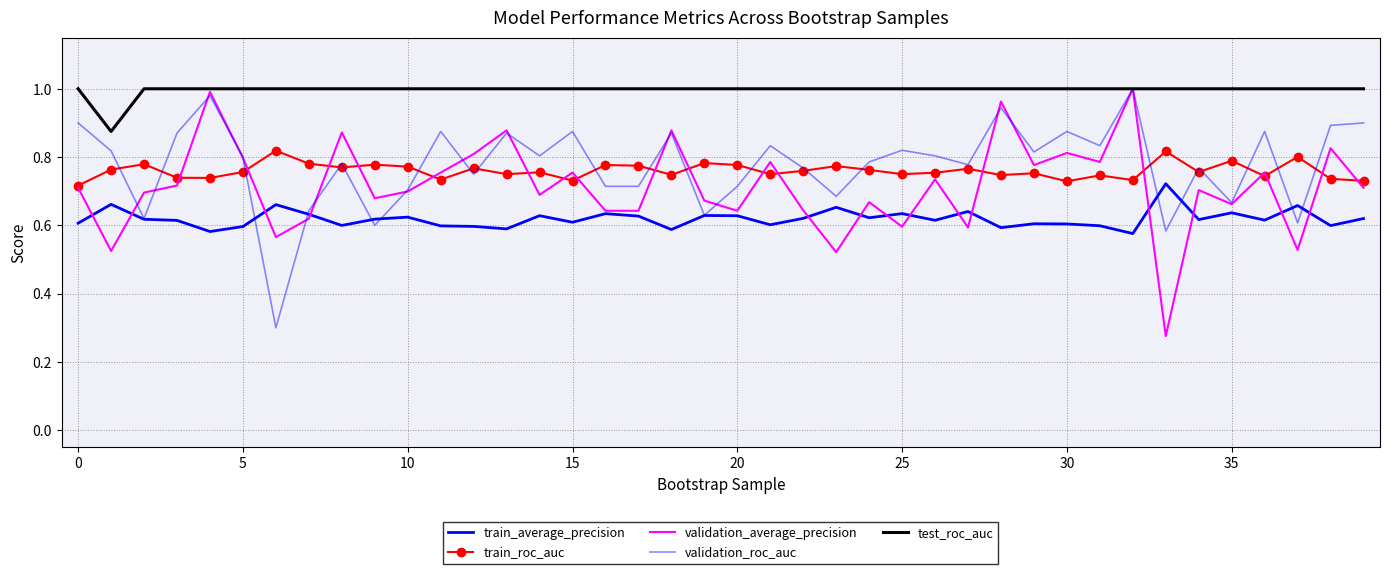

Does the chart have visible grid lines?

Yes